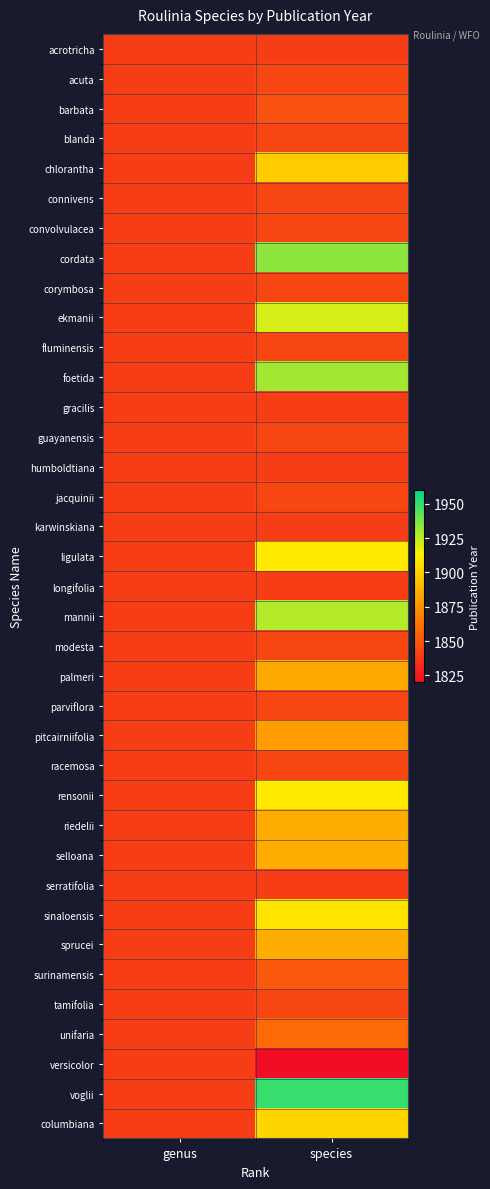

At how many categories does at least one series exceed 1838?

2